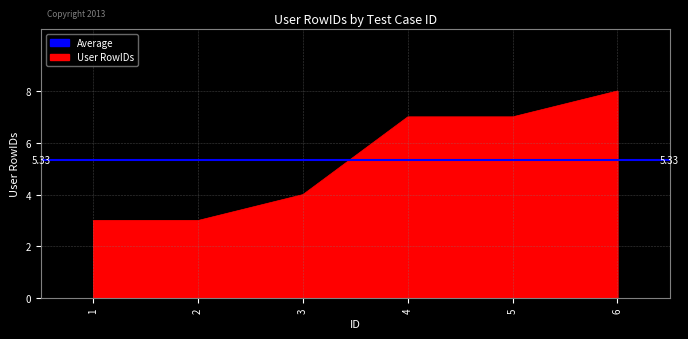

Reading right to left, transcribe all the data shown in this chart.

6=8	5=7	4=7	3=4	2=3	1=3